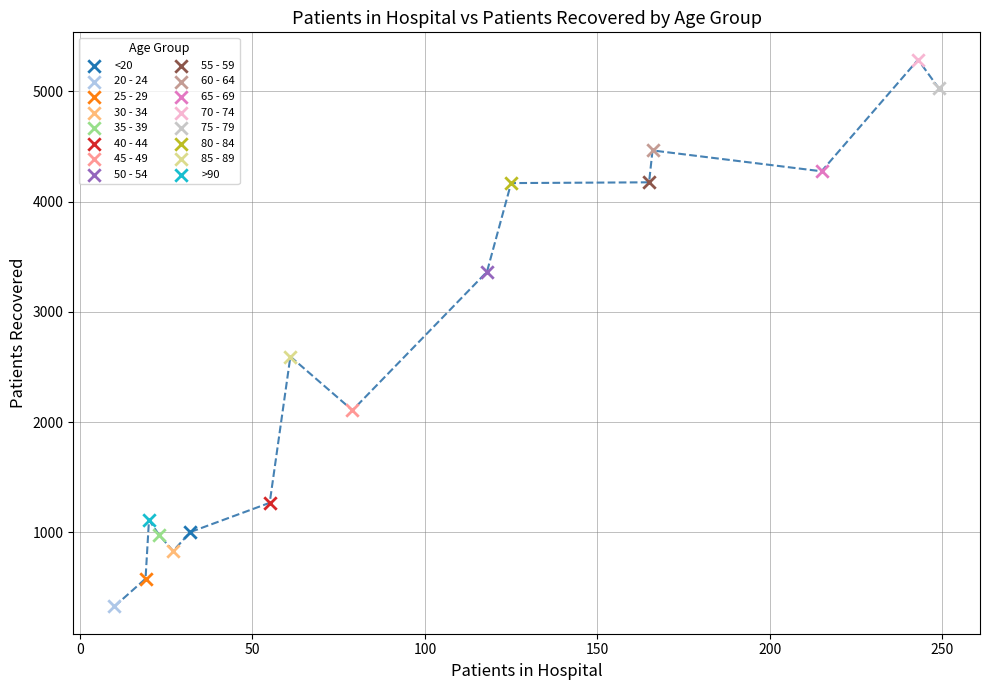

What are all the series names shown in the legend?

<20, 20 - 24, 25 - 29, 30 - 34, 35 - 39, 40 - 44, 45 - 49, 50 - 54, 55 - 59, 60 - 64, 65 - 69, 70 - 74, 75 - 79, 80 - 84, 85 - 89, >90